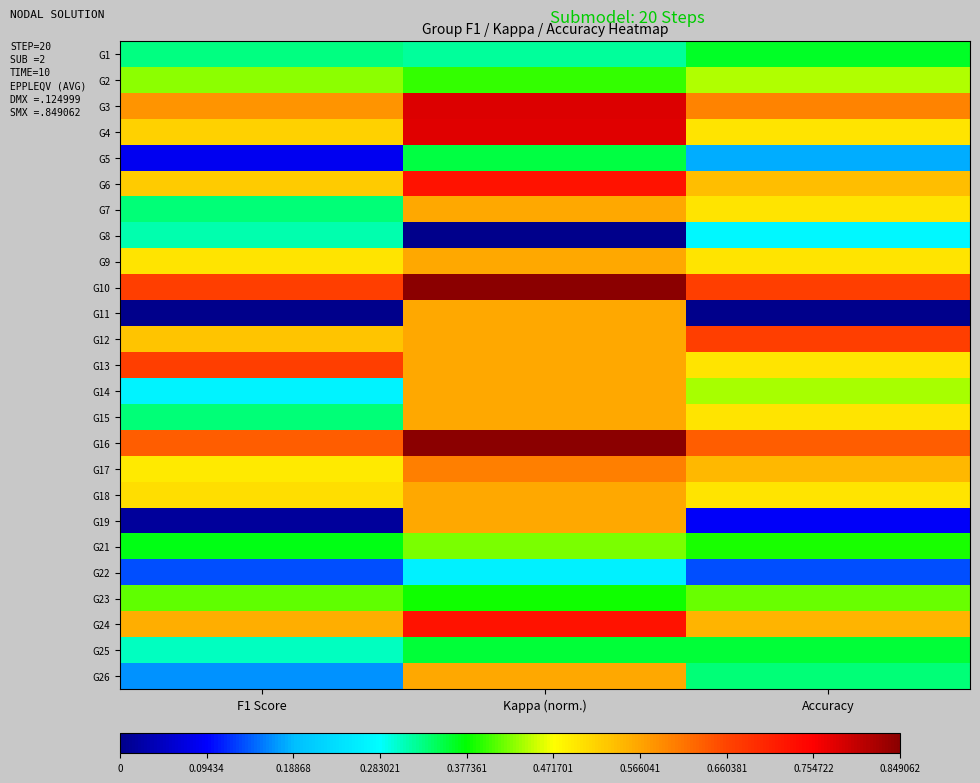

At how many categories does at least one series exceed 0?

3